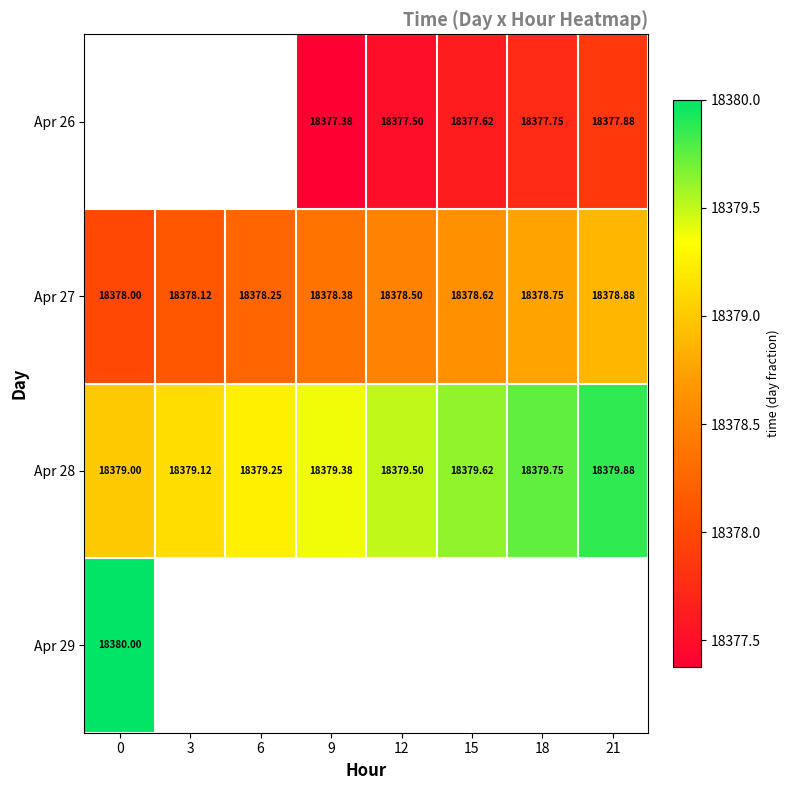

Is the value of Apr 26 at 12 greater than the value of Apr 28 at 0?

No